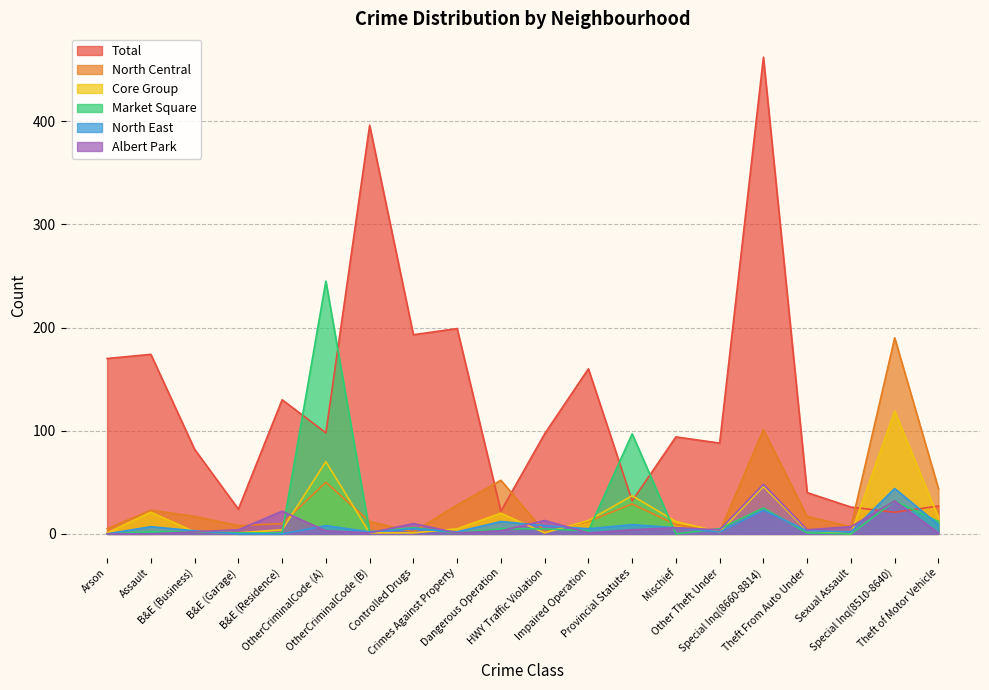

True or false: Albert Park has more than 1 points higher than both neighbors.

True